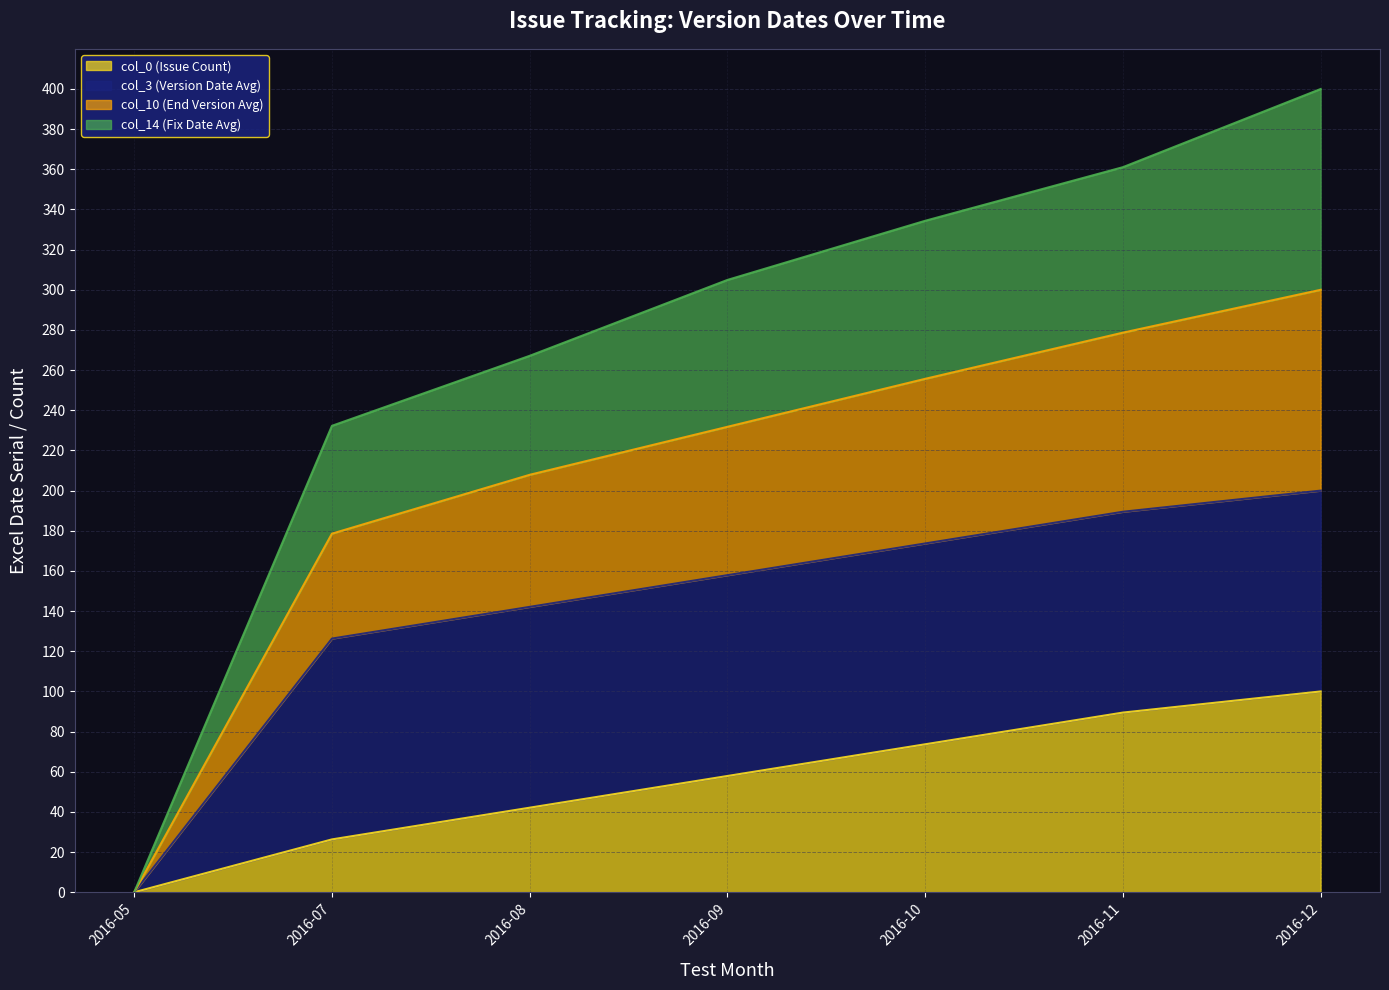

True or false: col_14 (Fix Date Avg) and col_0 (Issue Count) intersect in this chart.

False